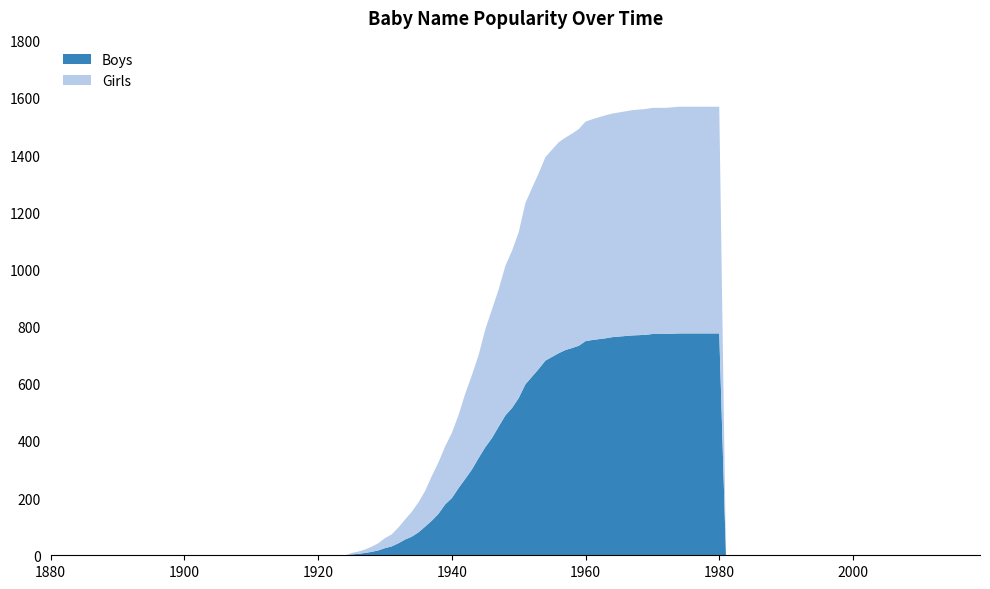

Reading left to right, transcribe all the data shown in this chart.

Girls: 0	0	0	0	0	0	5	18	42	87	156	203	298	412	523	634	712	743	768	782	791
Boys: 0	0	0	0	0	0	3	12	31	65	121	178	267	378	489	598	681	718	749	763	774